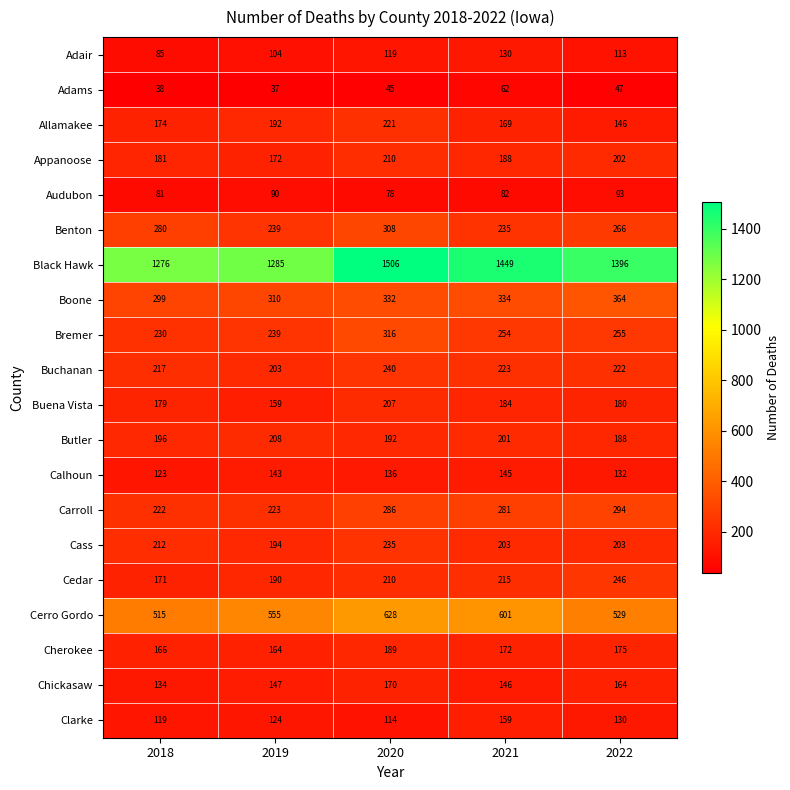

What is the sum of the Calhoun values at 2018 and 2022?

255